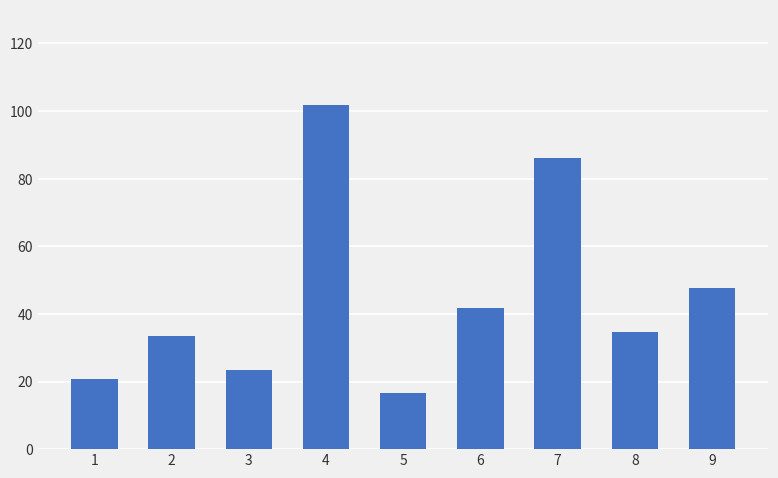

Rank the categories by value from lowest to highest.

5, 1, 3, 2, 8, 6, 9, 7, 4